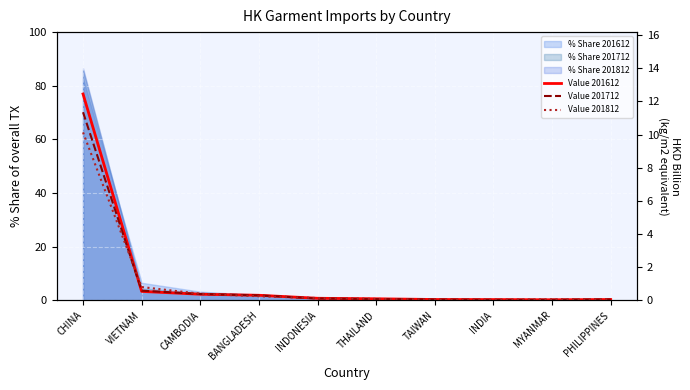

The Value 201612 series shows 0.4 at CAMBODIA. True or false?

True